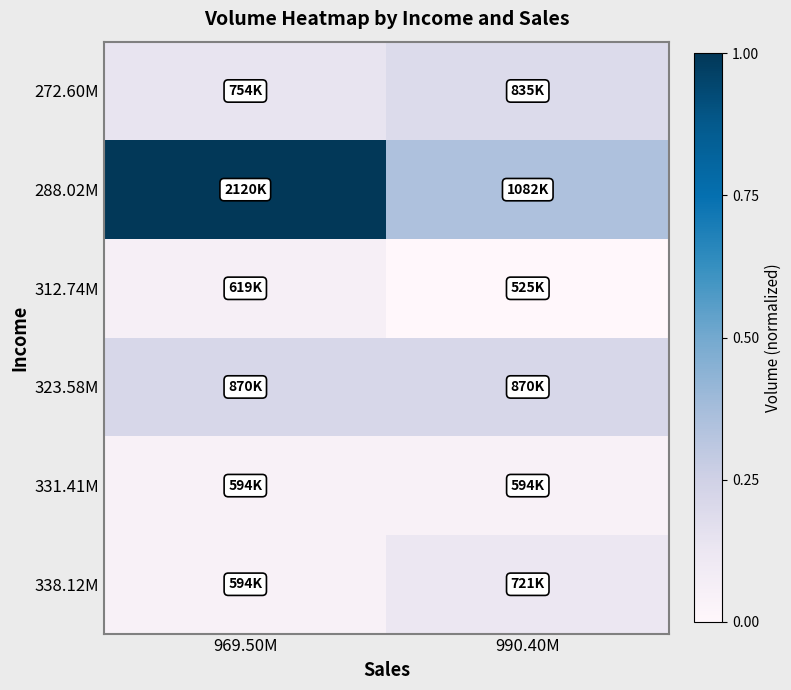

Reading left to right, transcribe all the data shown in this chart.

272.60M: 969.50M=0.1	990.40M=0.2
288.02M: 969.50M=1.0	990.40M=0.3
312.74M: 969.50M=0.1	990.40M=0.0
323.58M: 969.50M=0.2	990.40M=0.2
331.41M: 969.50M=0.0	990.40M=0.0
338.12M: 969.50M=0.0	990.40M=0.1